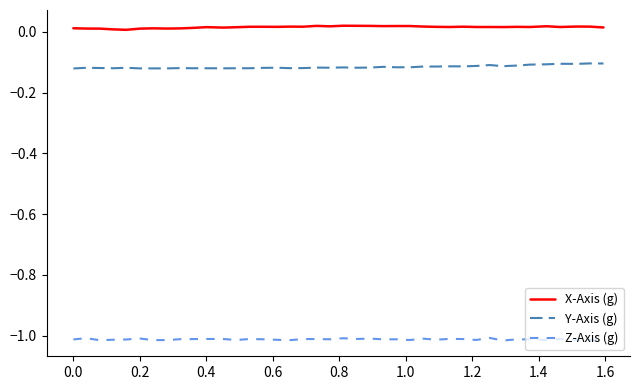

Is this an area chart (filled region under the line)?

No